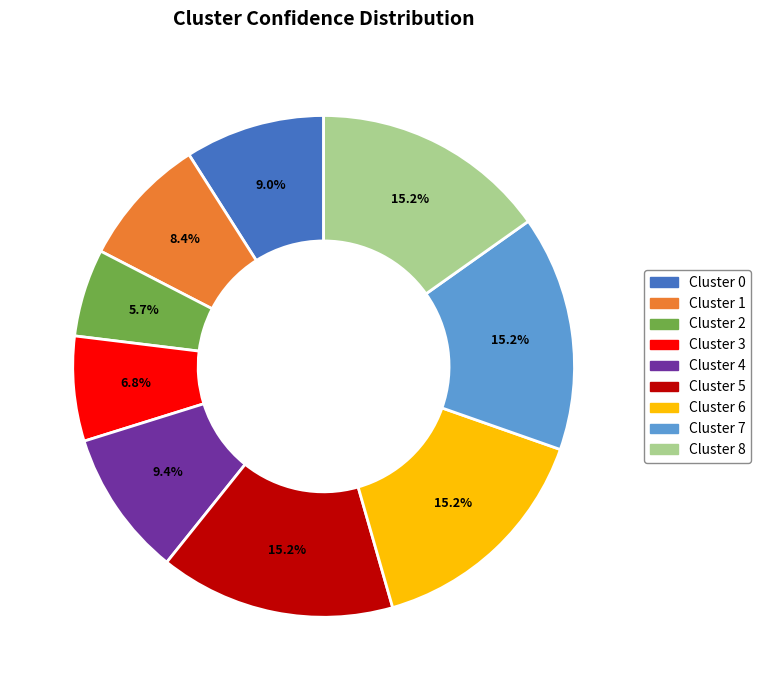

Is it true that Cluster 2 is 18% of the pie?

False